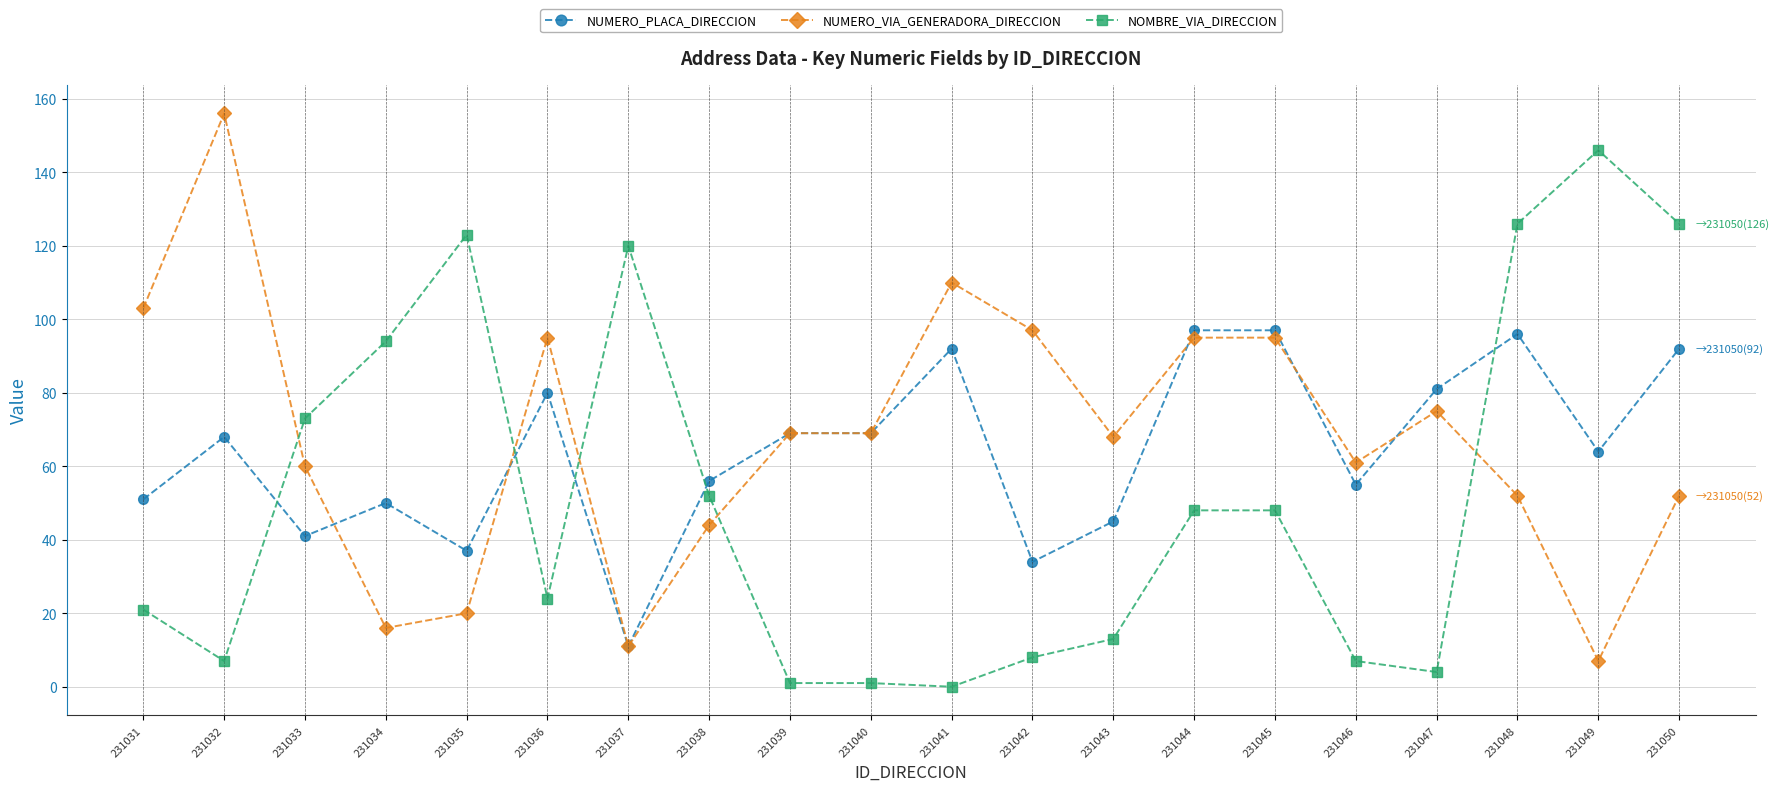

What is the value of the NUMERO_VIA_GENERADORA_DIRECCION point at the 20th from the left?

52